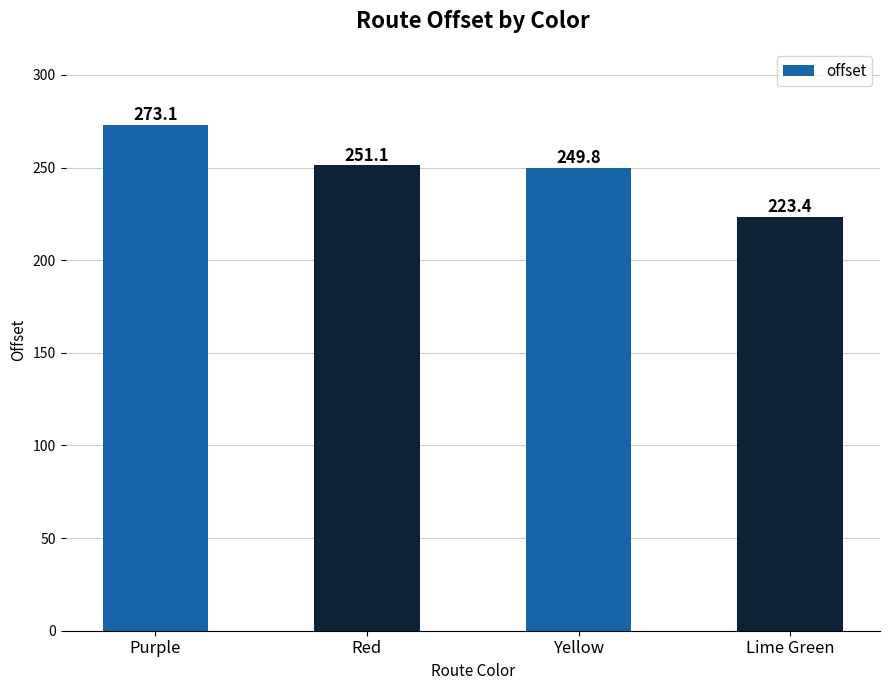

What is the label of the 1st bar from the left?

Purple